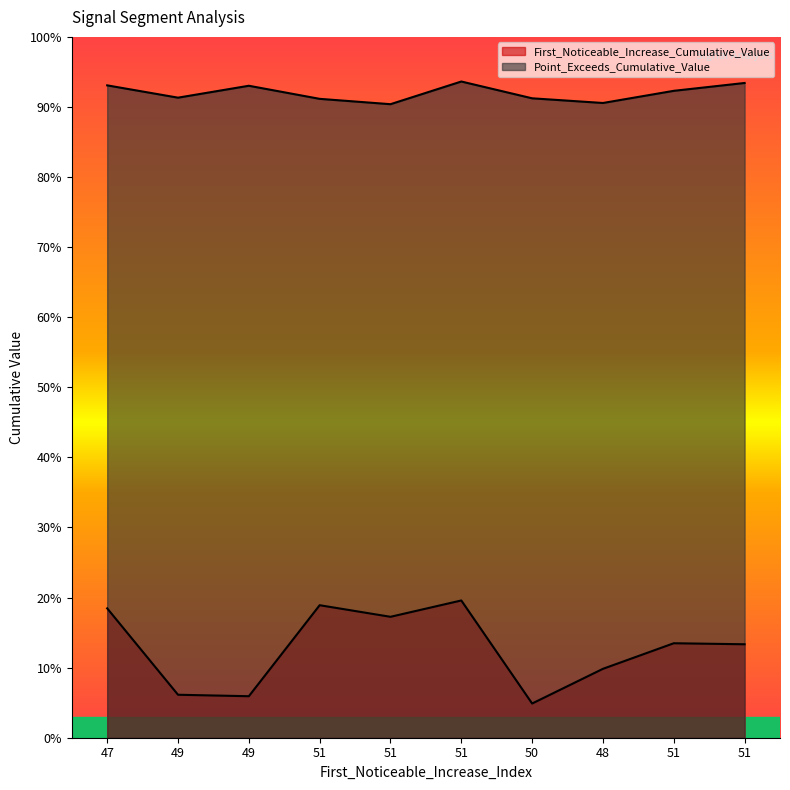

List the series in order of their overall mean, lowest first.

First_Noticeable_Increase_Cumulative_Value, Point_Exceeds_Cumulative_Value